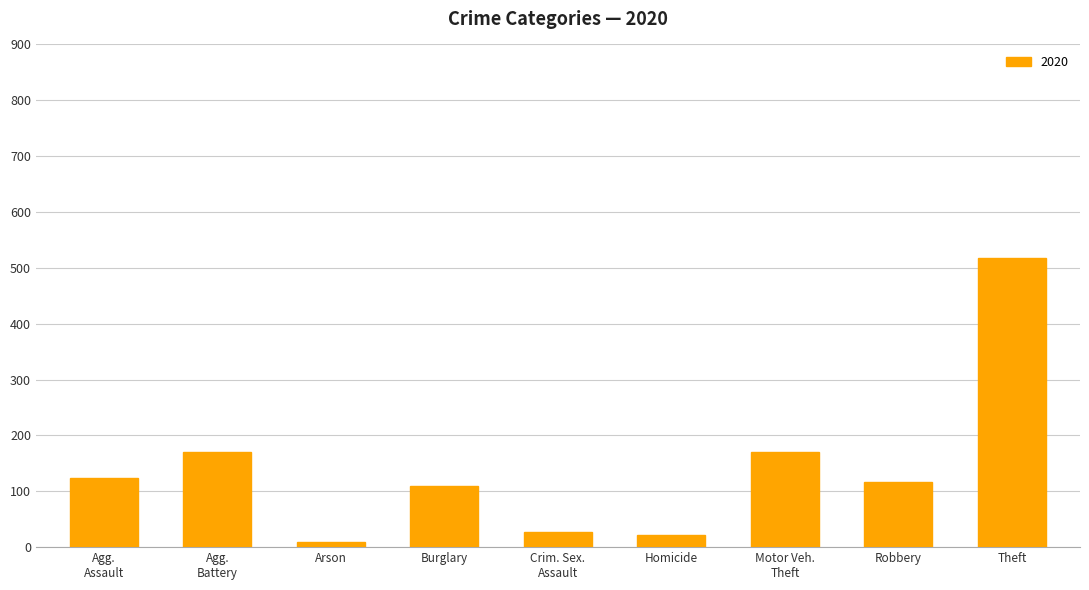

What is the greatest value displayed?

517